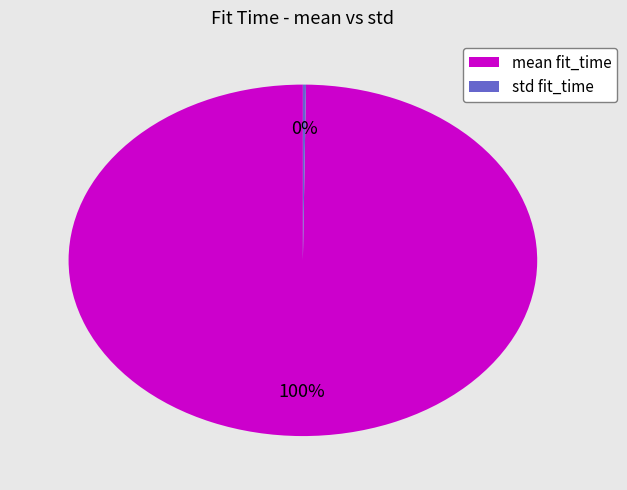

The mean fit_time slice represents 100% of the pie. True or false?

True